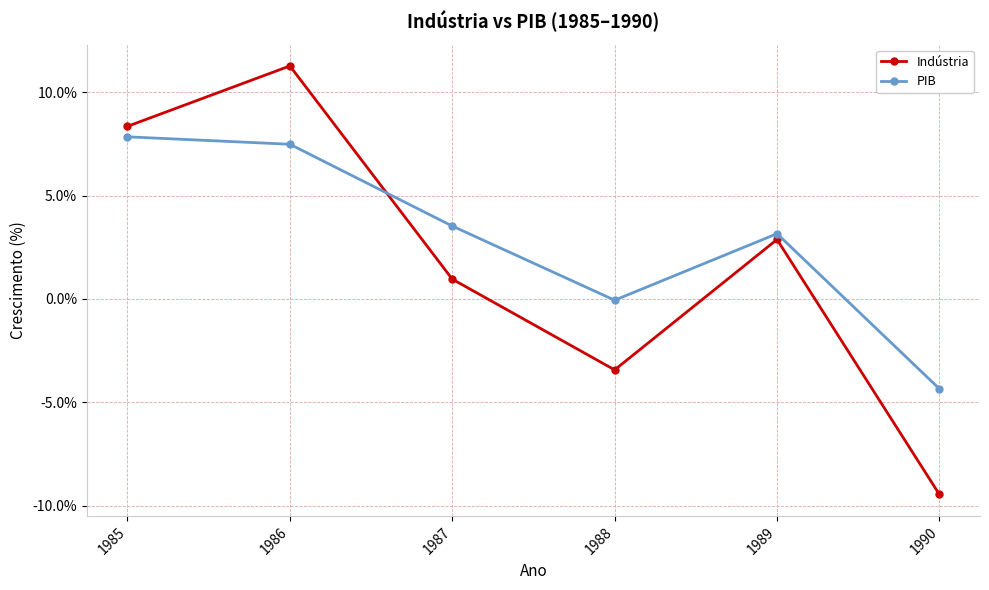

What is the value of the PIB point at the 6th from the left?

-4.3